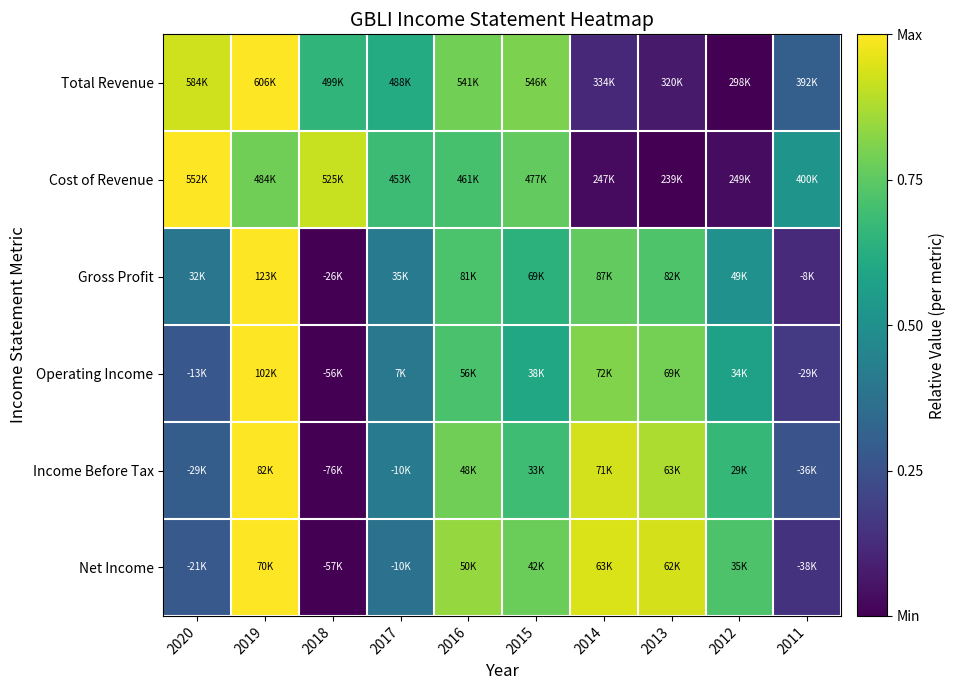

At how many categories does at least one series exceed 0?

10